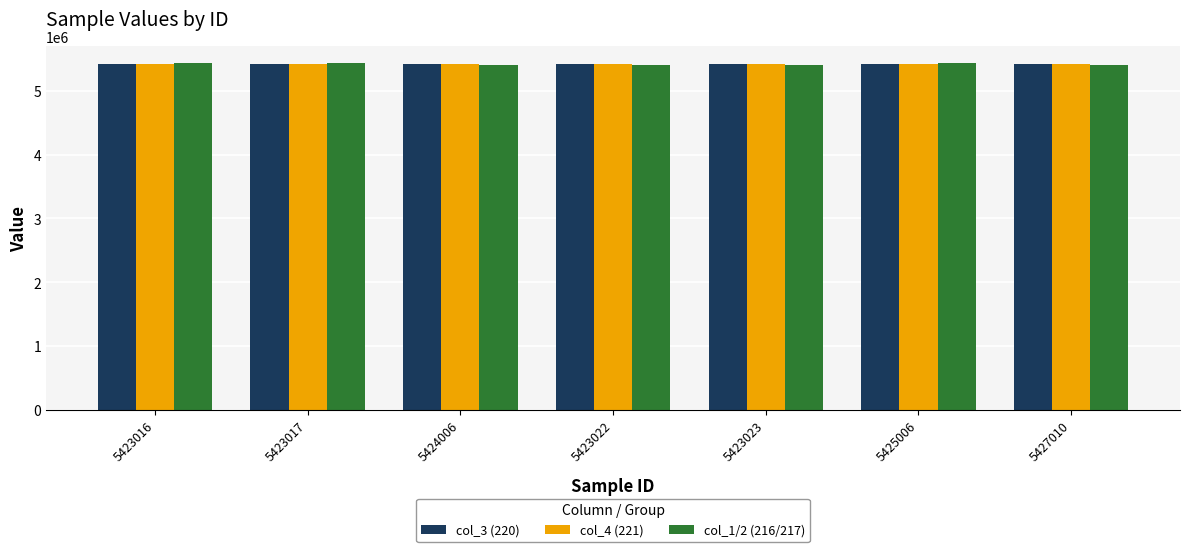

Is it true that col_3 (220) equals 1563927 at 5425006?

False